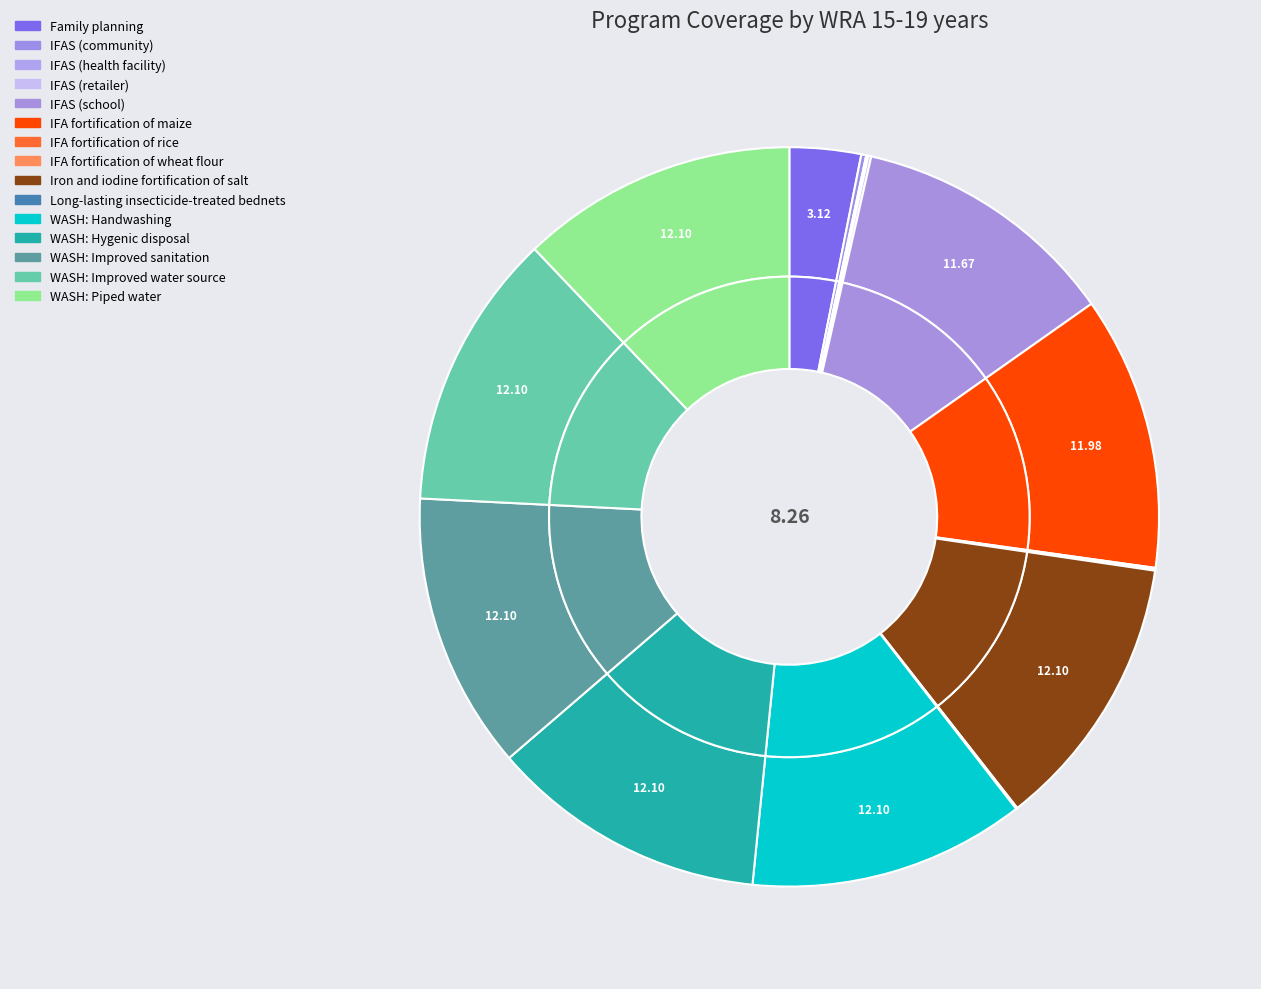

Is IFA fortification of maize the majority of the pie?

No